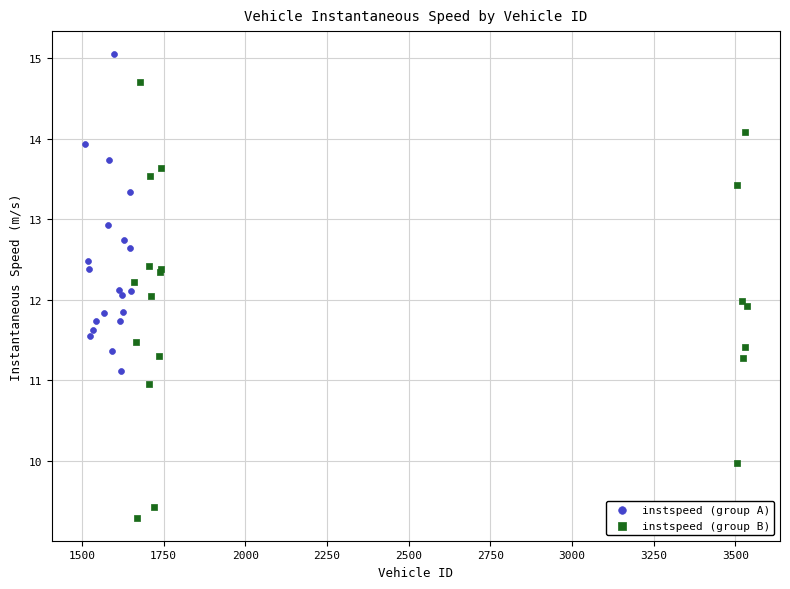

Which series contains the lowest Y value?

instspeed (group B)